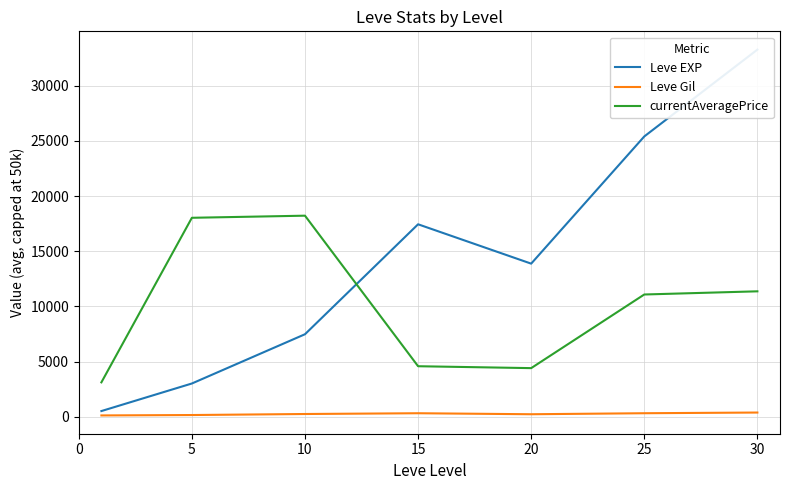

Does the chart have visible grid lines?

Yes